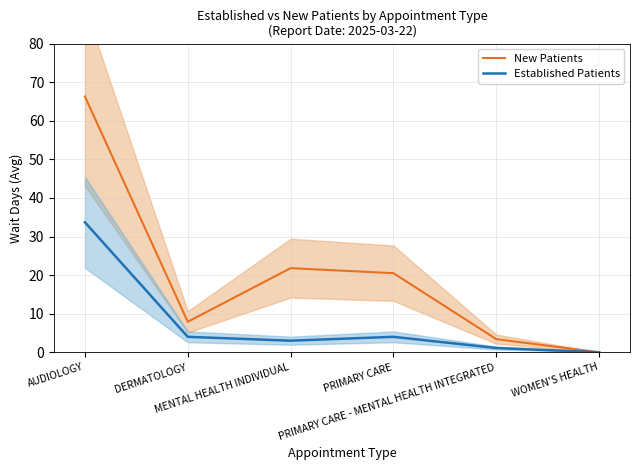

The value of New Patients at PRIMARY CARE is 20.5. True or false?

True